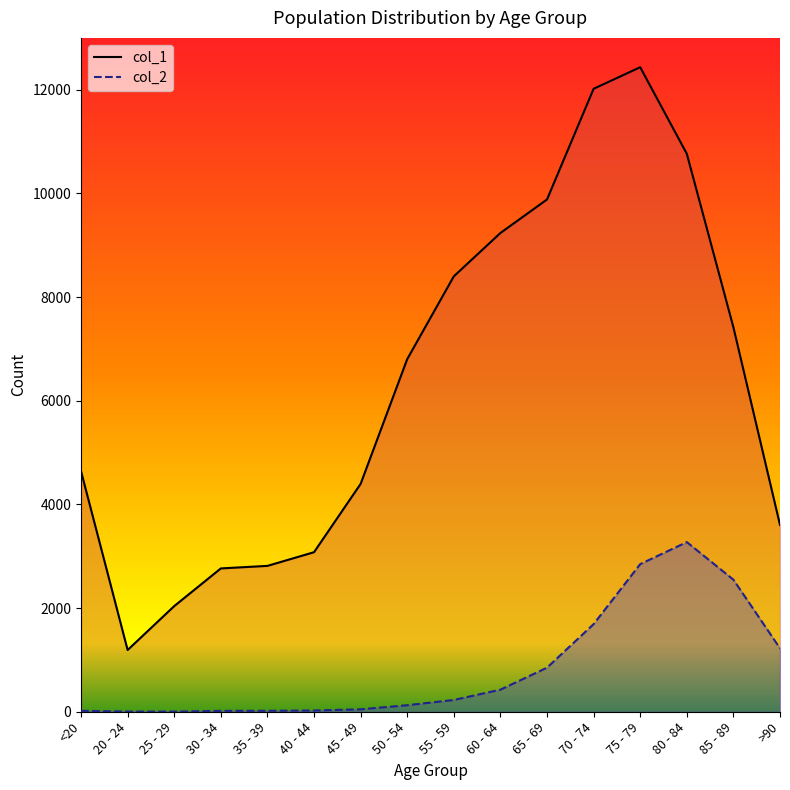

List the series in order of their peak value, lowest first.

col_2, col_1